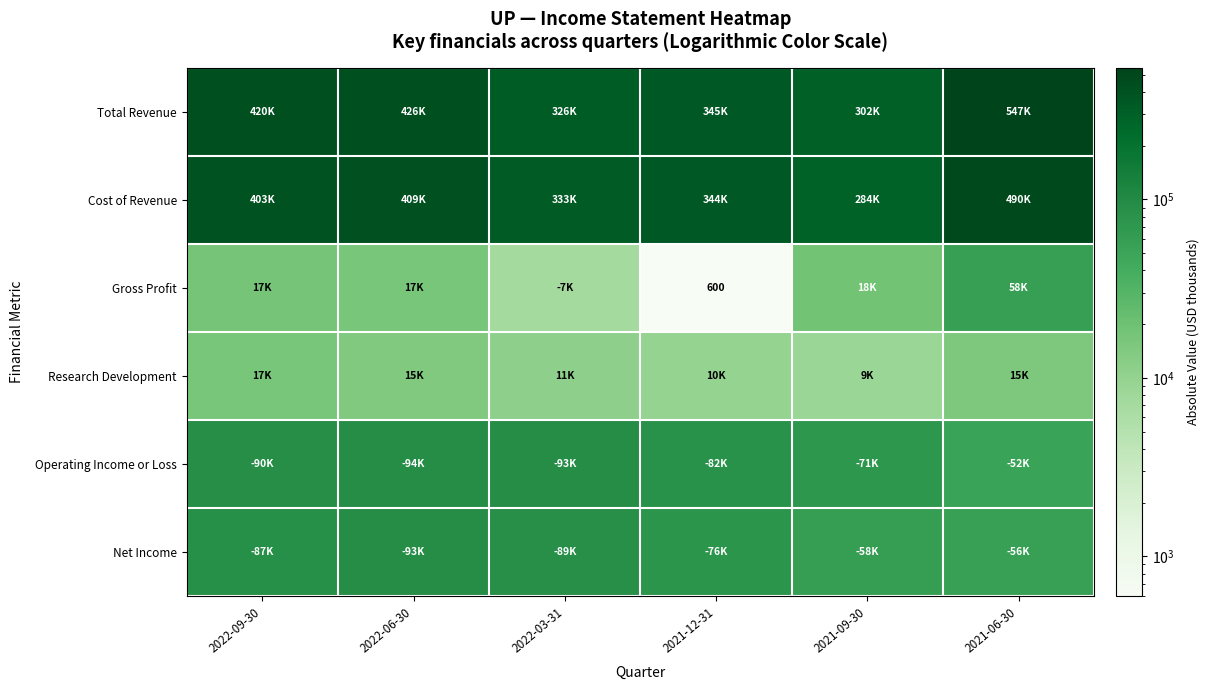

What is the spread (max minus min) of values at 2022-03-31?

325600